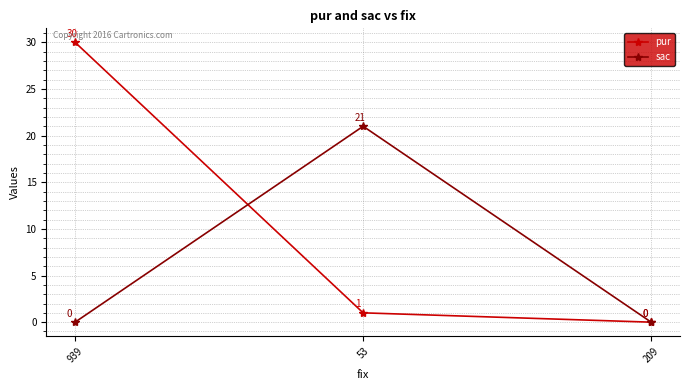

What is the total value across all series at 939?

30